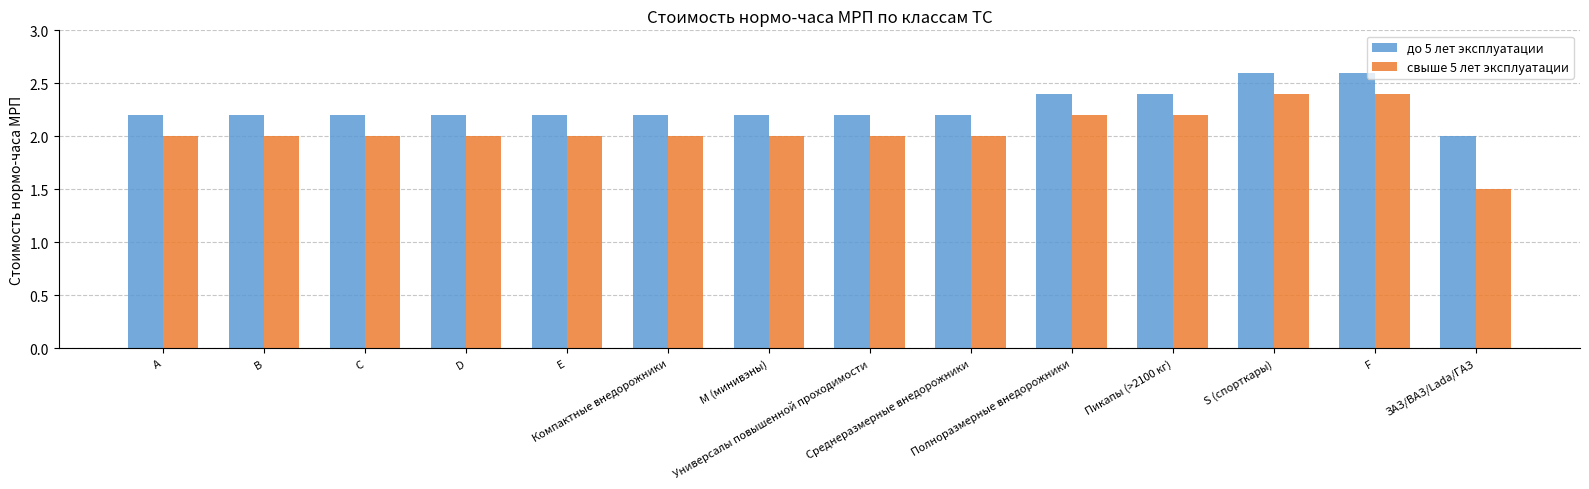

What is the sum of all свыше 5 лет эксплуатации values?

28.7